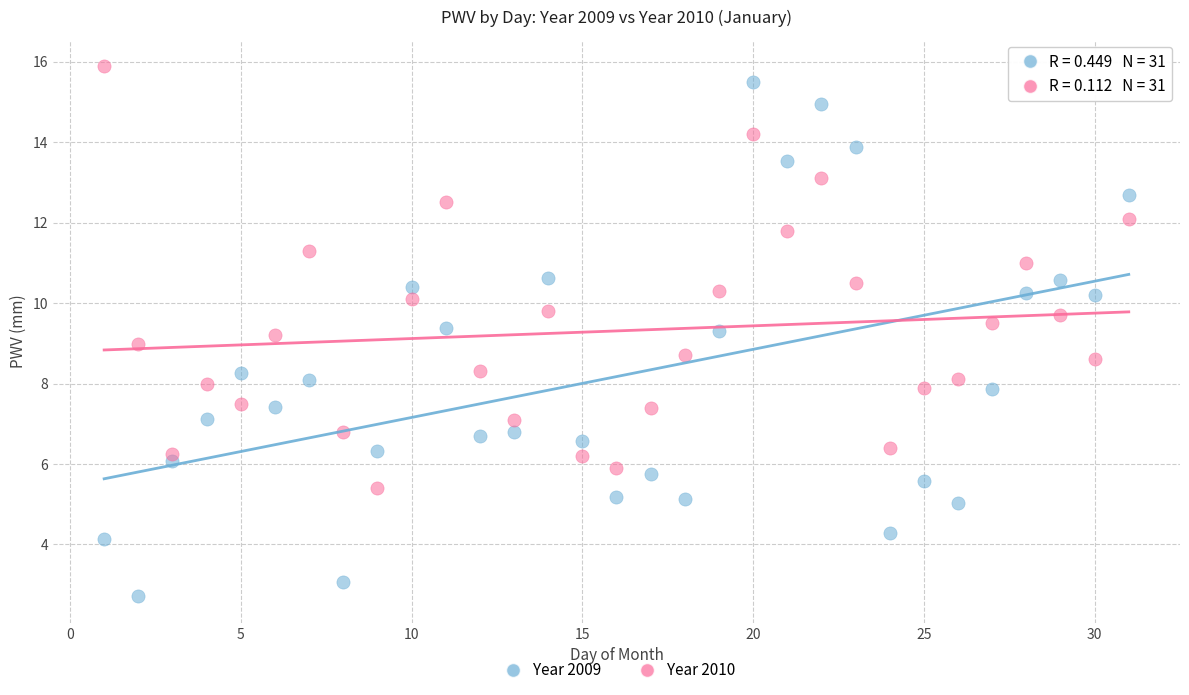

Which series contains the lowest Y value?

Year 2009